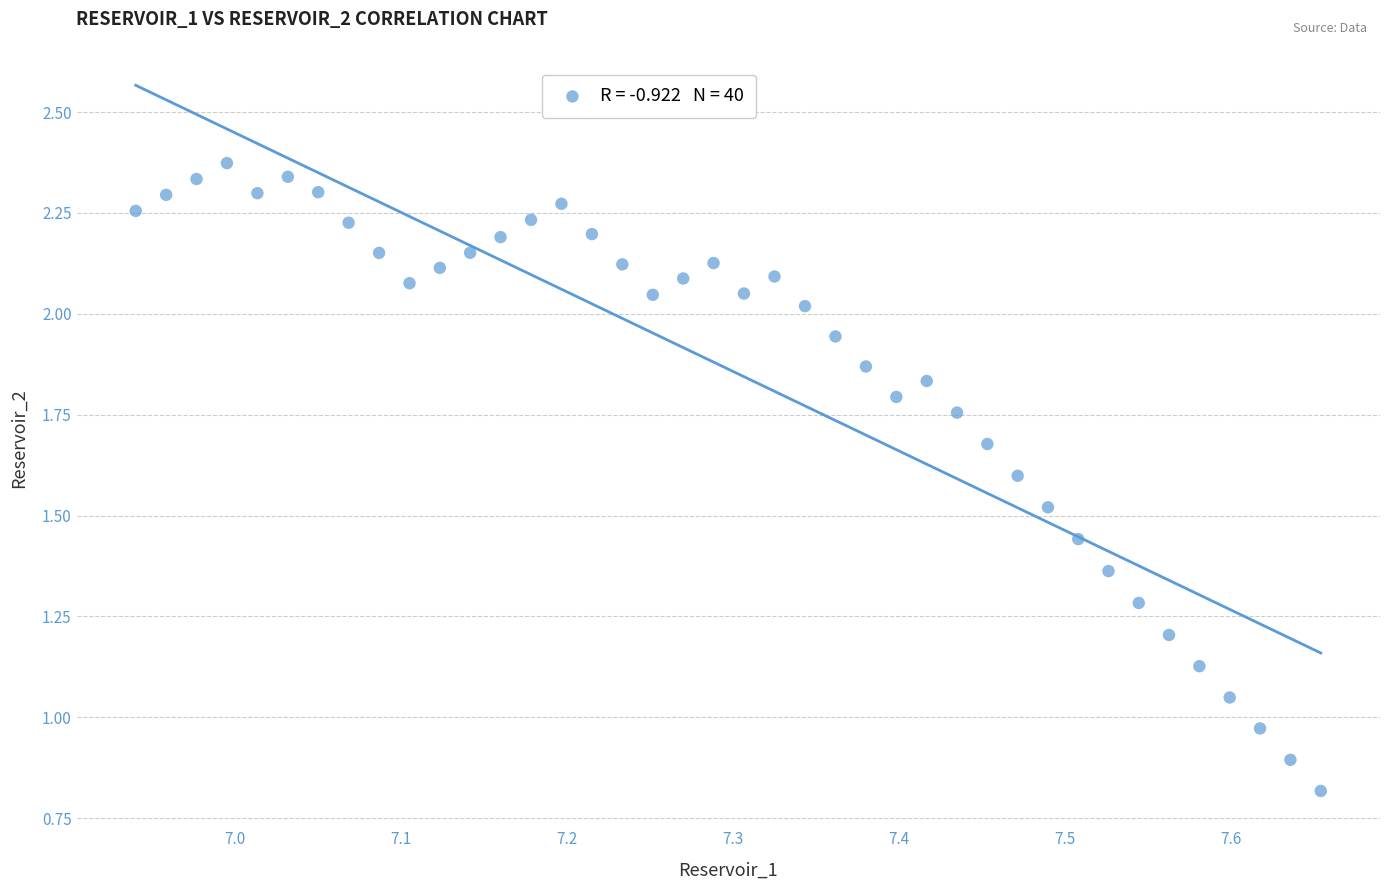

What is the range of Y values (max minus min)?

1.6